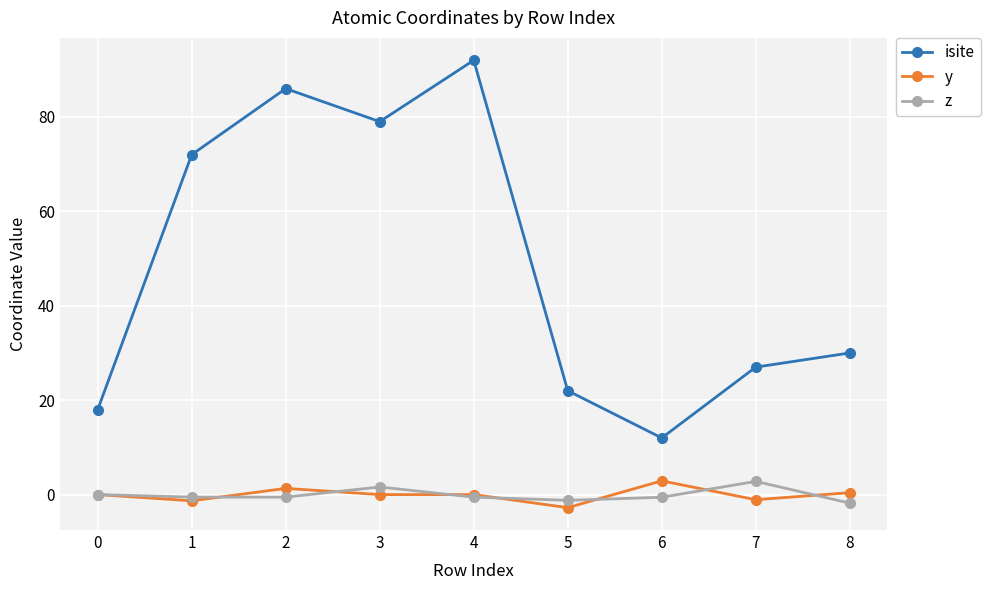

Which series has the widest spread of values?

isite